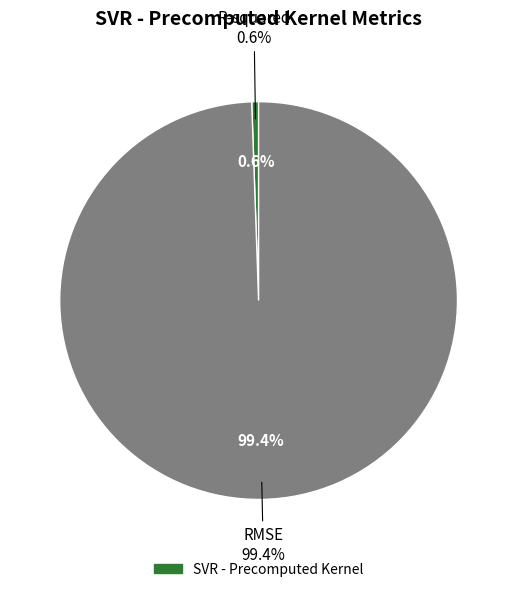

Is the sum of RMSE and R-squared greater than half?

Yes